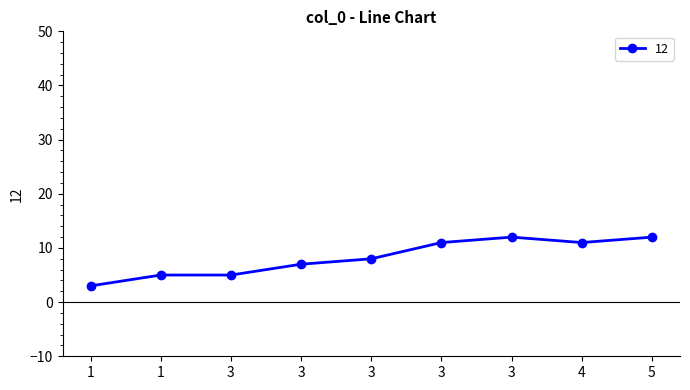

Approximately how many times larger is the value at 3 compared to 3?

1.6